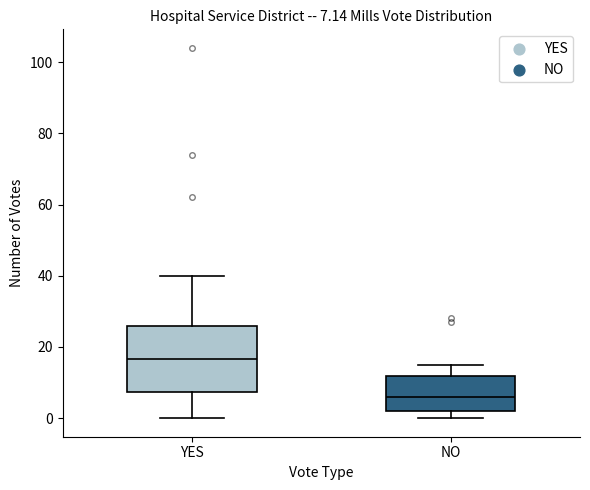

Which box's median line is the highest?

YES